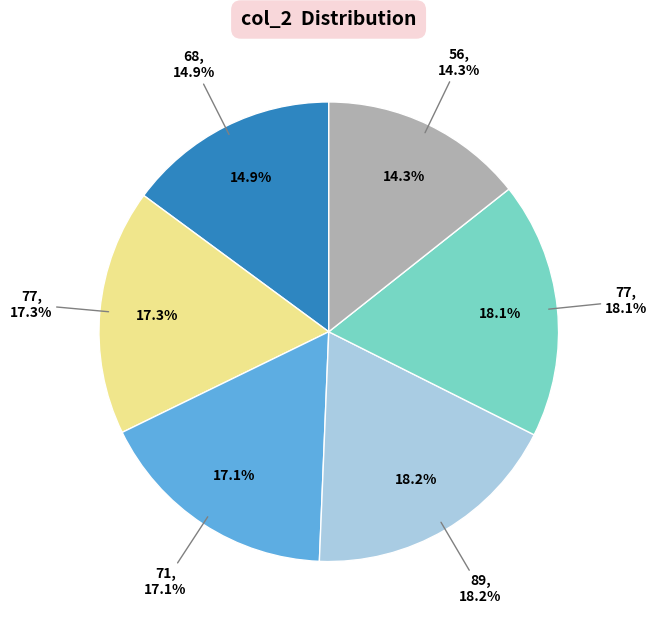

To the nearest percent, what is the average slice percentage?

17%